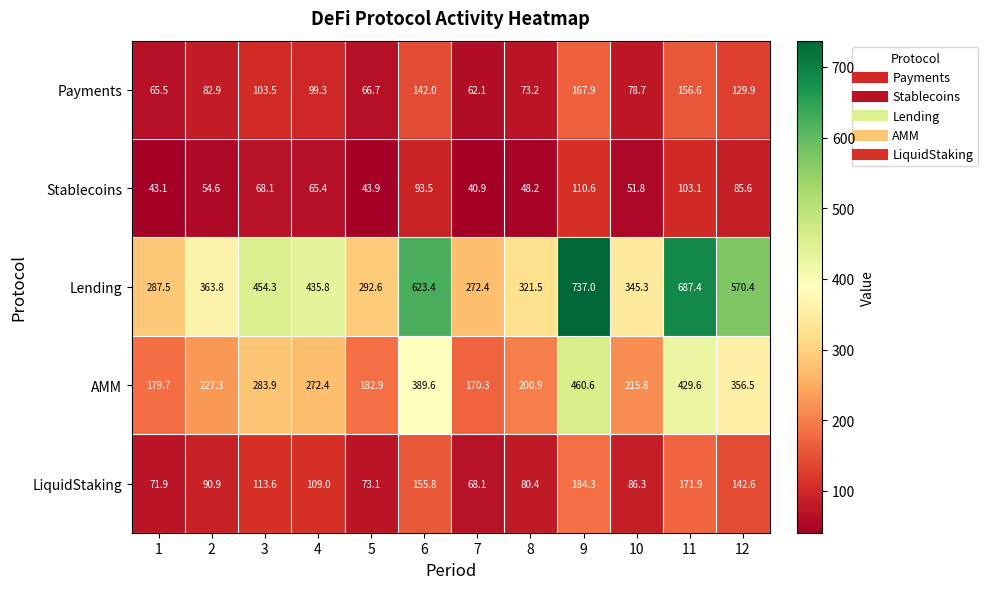

Which series has the largest total across all categories?

Lending